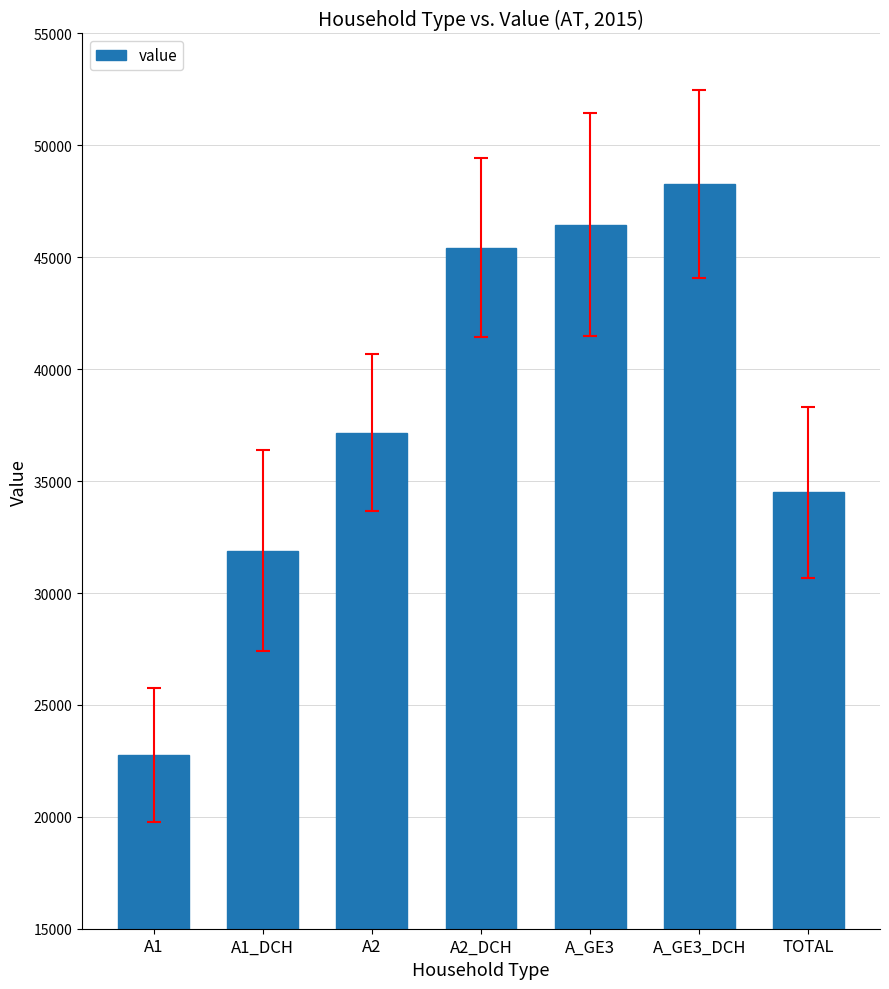

What is the average value?

38068